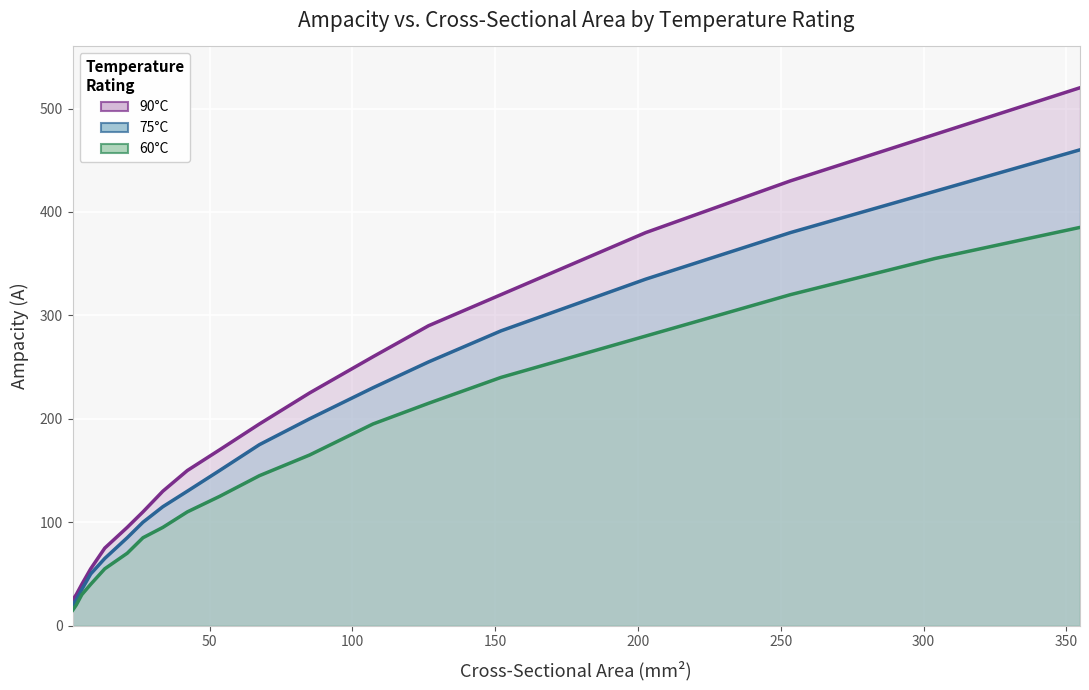

Reading right to left, extract all data points from this chart.

90°C: 520	475	430	380	350	320	290	260	225	195	170	150	130	110	95	75	55	40	30	25
75°C: 460	420	380	335	310	285	255	230	200	175	150	130	115	100	85	65	50	35	25	20
60°C: 385	355	320	280	260	240	215	195	165	145	125	110	95	85	70	55	40	30	20	15